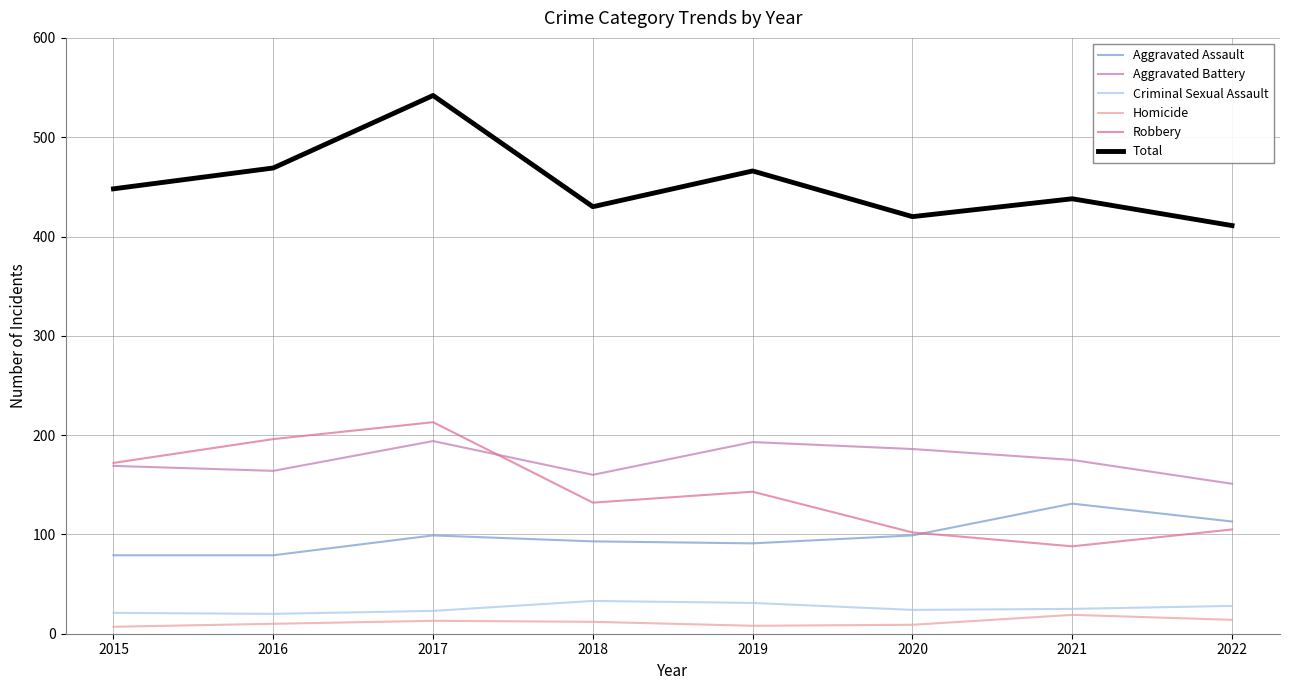

What is the approximate value of Aggravated Assault at 2019?

91